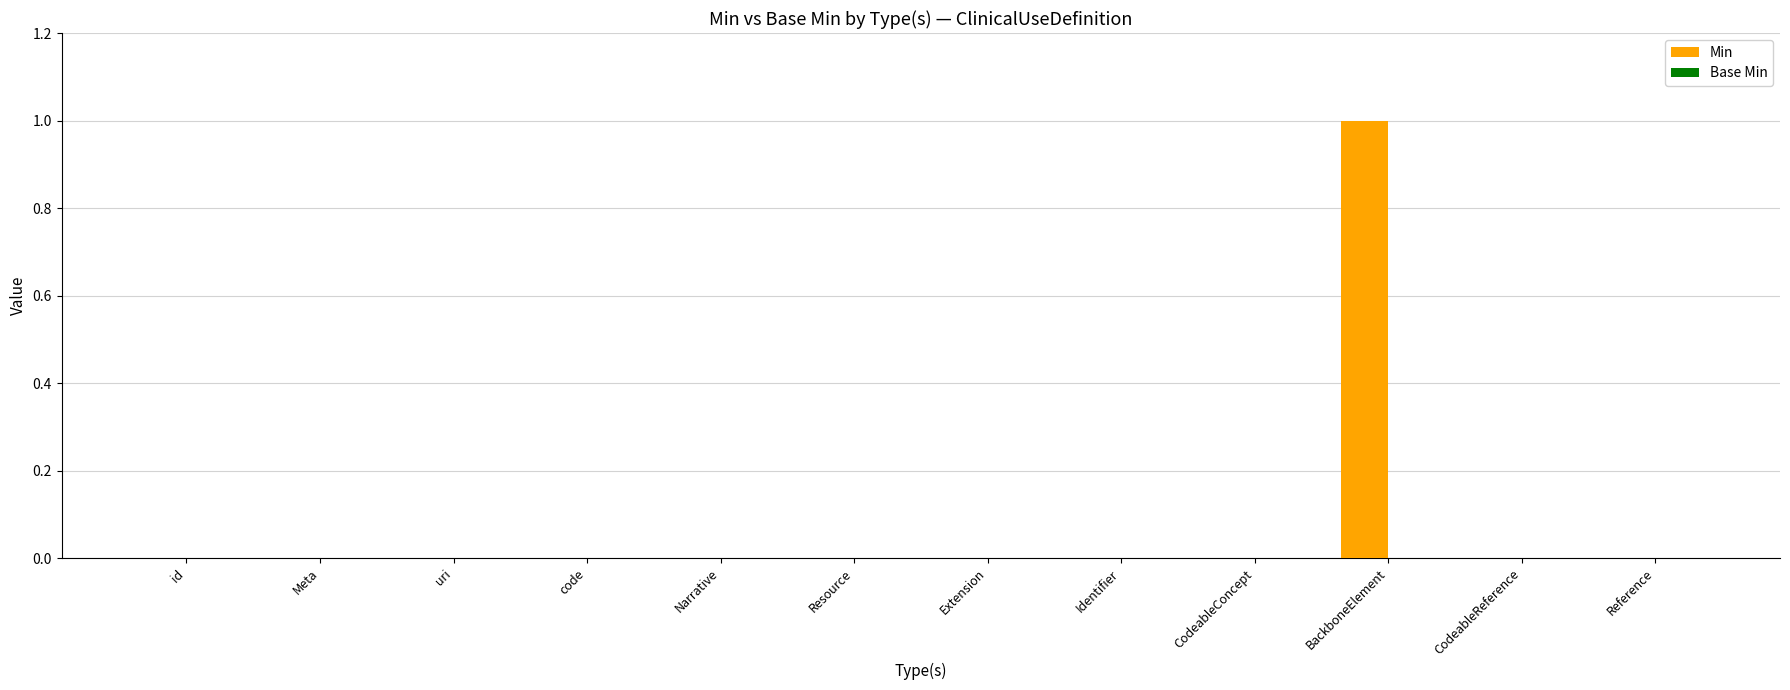

What is the change in value from Identifier to BackboneElement?

+1